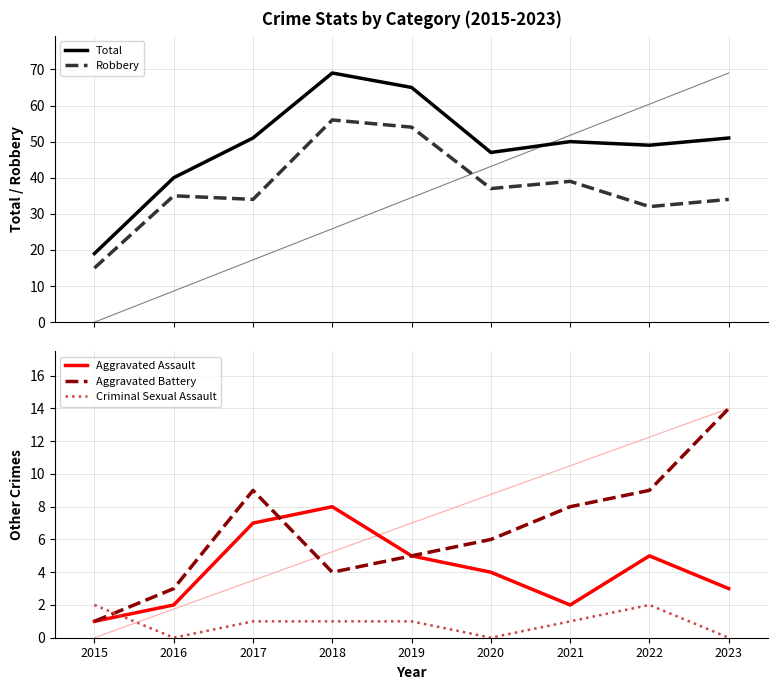

What is the maximum value for Criminal Sexual Assault?

2